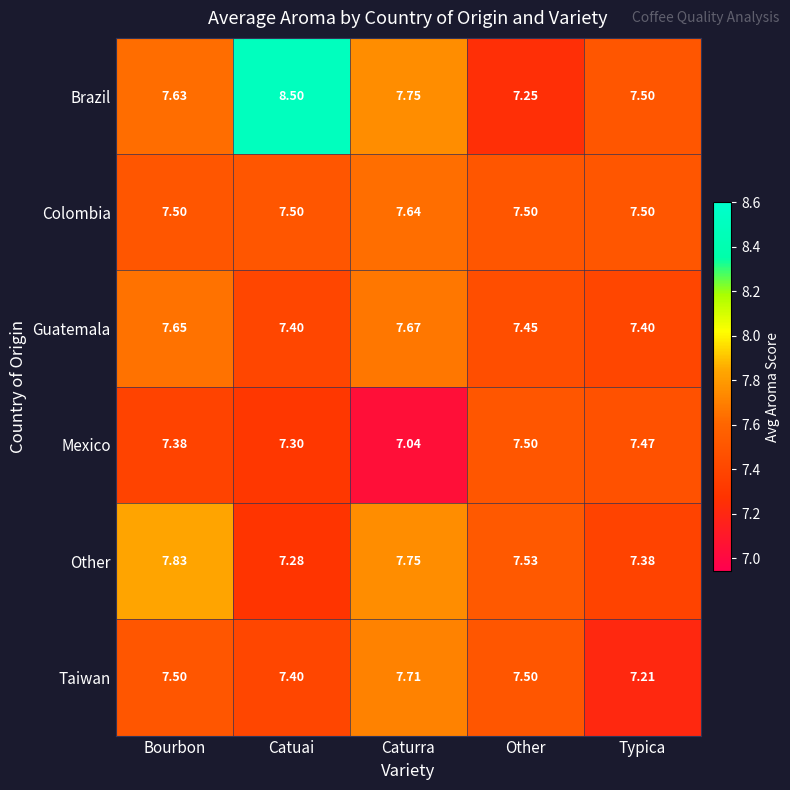

What is the total value across all series at Other?

44.7